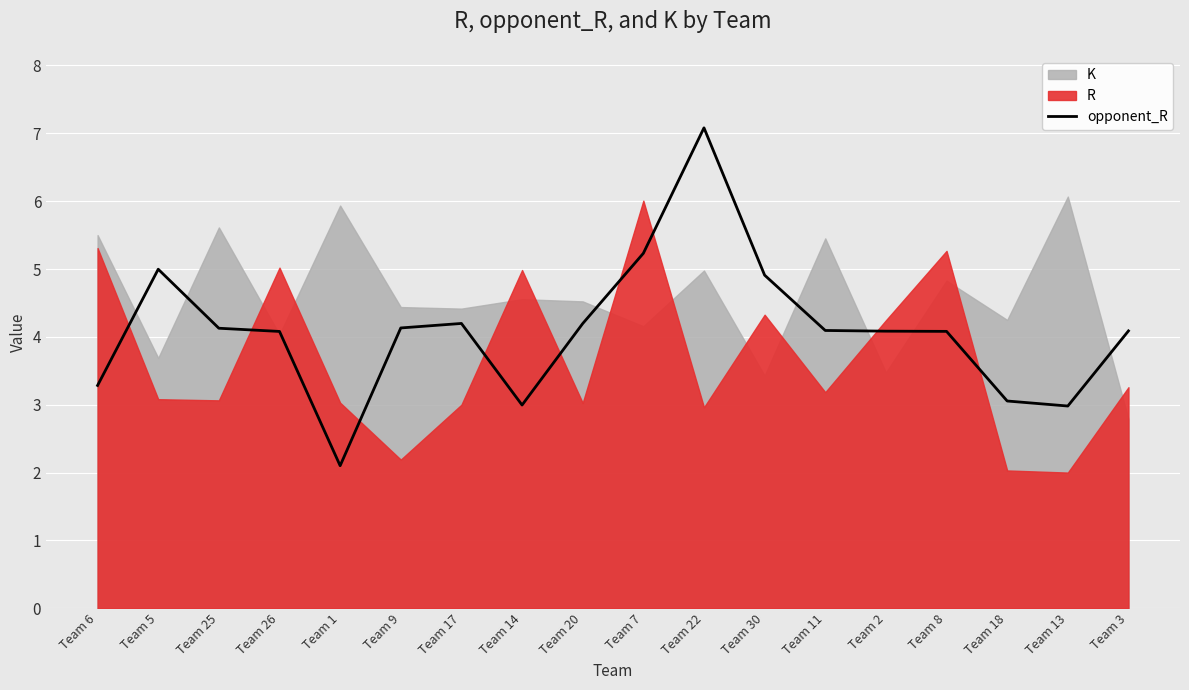

What is the lowest value of the opponent_R series?

2.1